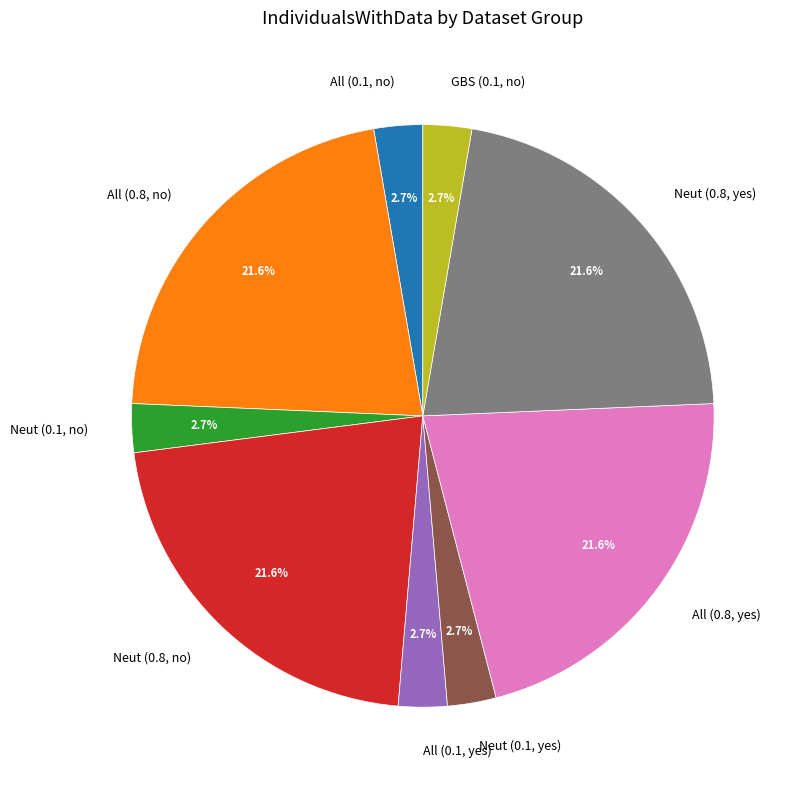

Which has a higher value, All (0.8, yes) or GBS (0.1, no)?

All (0.8, yes)